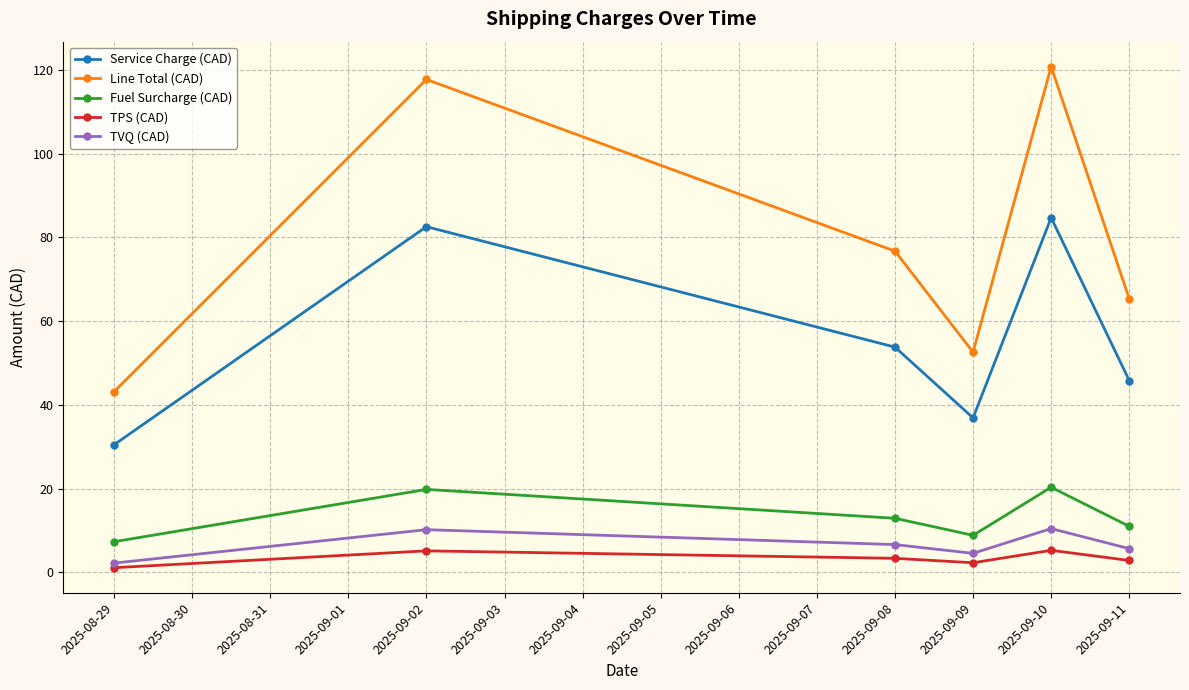

What is the difference between the maximum and minimum values in the Line Total (CAD) series?

77.6